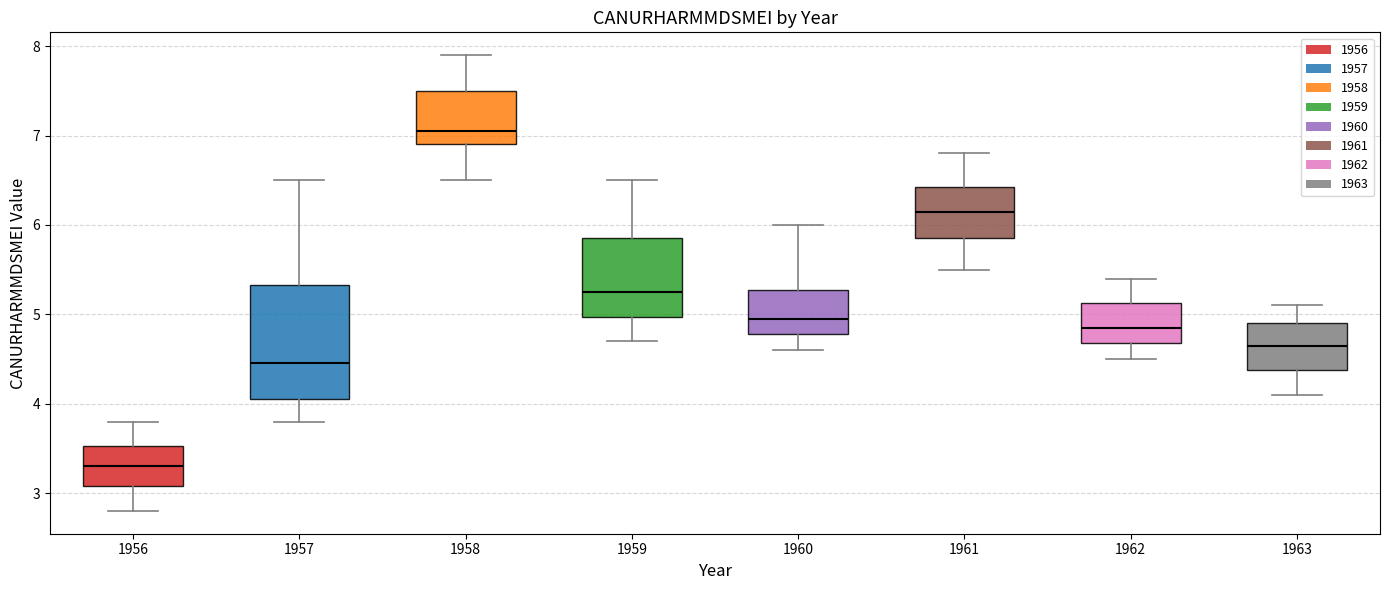

Reading left to right, transcribe this box plot: for each box, give where its median line is, the range the box spans, and where its two whiskers end, as read against the y-axis. The values are not printed on the chart, so give them approximately, as read against the axis.

1956: median 3.3, box 3.1 to 3.5, whiskers 2.8 to 3.8
1957: median 4.5, box 4.1 to 5.3, whiskers 3.8 to 6.5
1958: median 7.1, box 6.9 to 7.5, whiskers 6.5 to 7.9
1959: median 5.3, box 5.0 to 5.9, whiskers 4.7 to 6.5
1960: median 5.0, box 4.8 to 5.3, whiskers 4.6 to 6.0
1961: median 6.2, box 5.9 to 6.4, whiskers 5.5 to 6.8
1962: median 4.9, box 4.7 to 5.1, whiskers 4.5 to 5.4
1963: median 4.7, box 4.4 to 4.9, whiskers 4.1 to 5.1